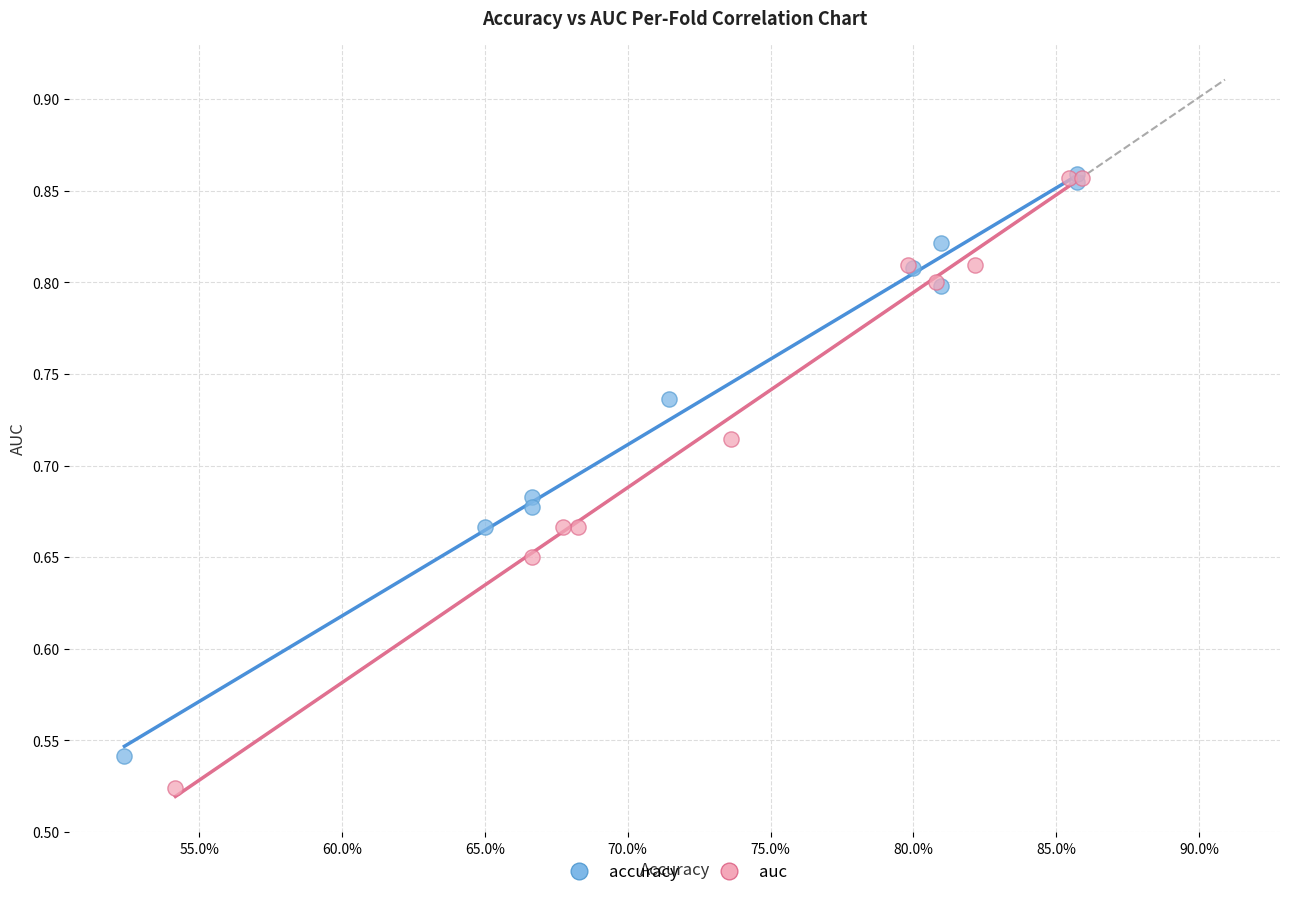

Which series has the largest Y range (max minus min)?

auc